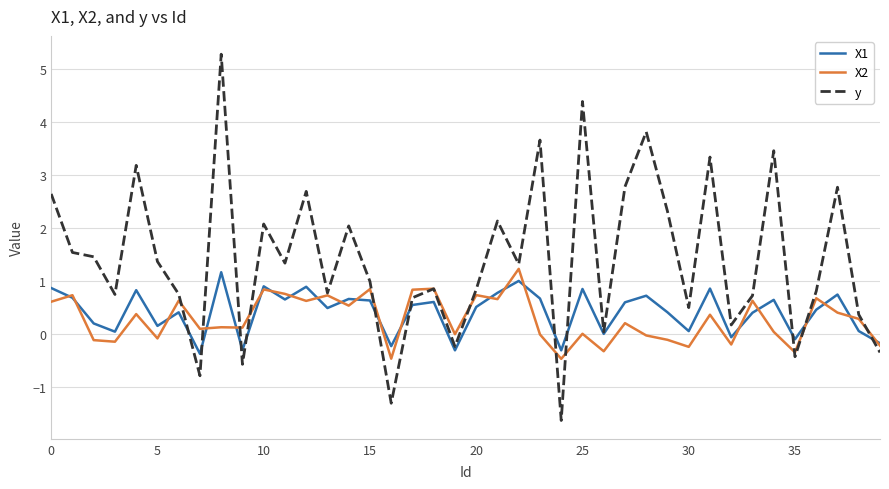

Which series has the widest spread of values?

y